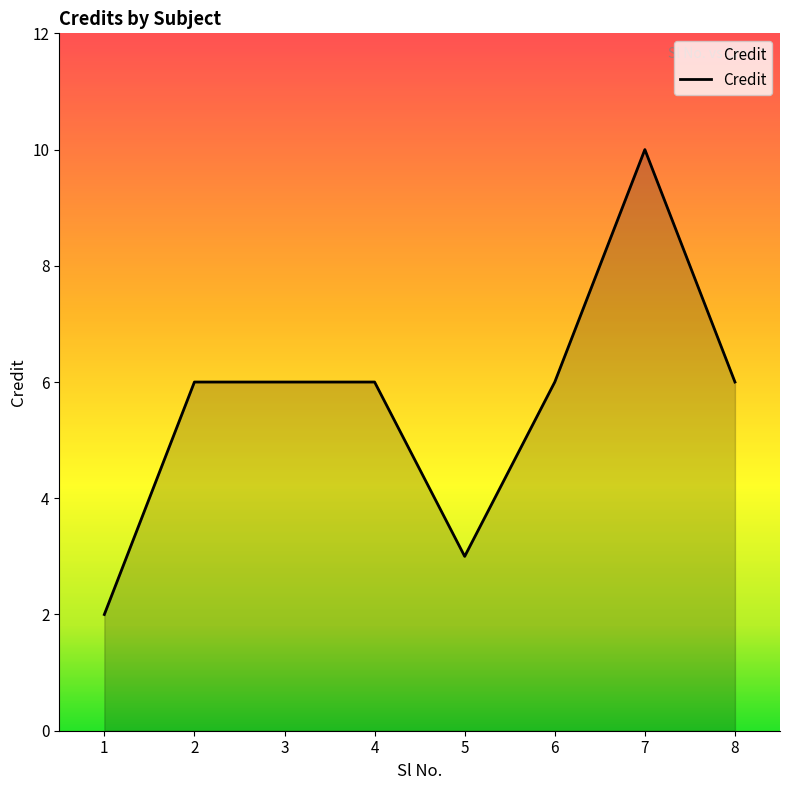

What is the average value?

6